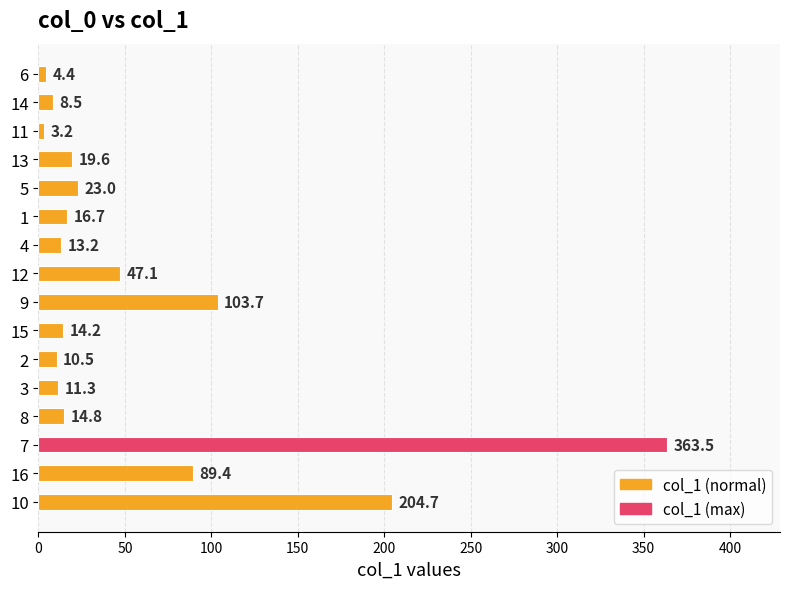

What is the label of the 13th bar from the top?

8